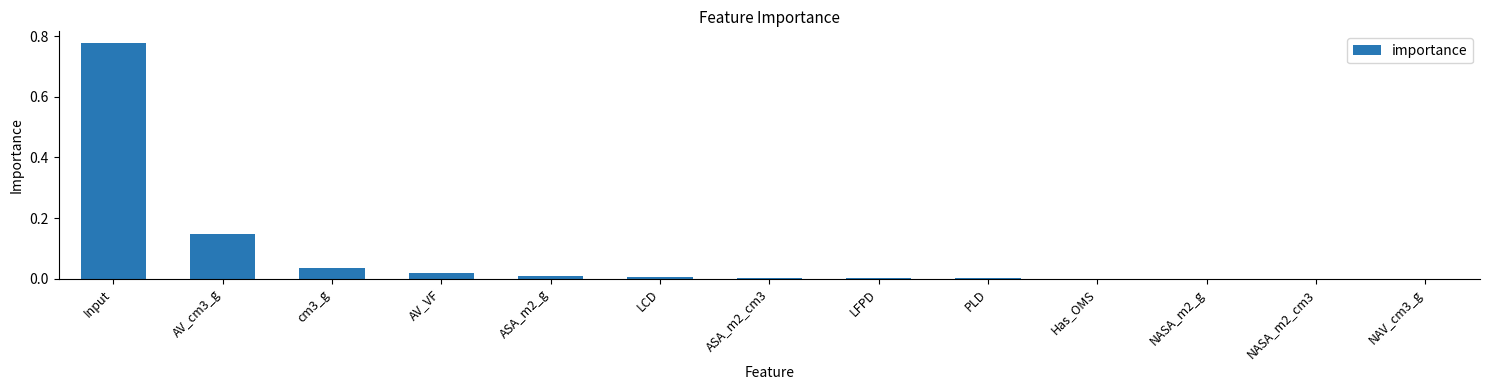

Is it true that the value at Has_OMS is 0.0?

True